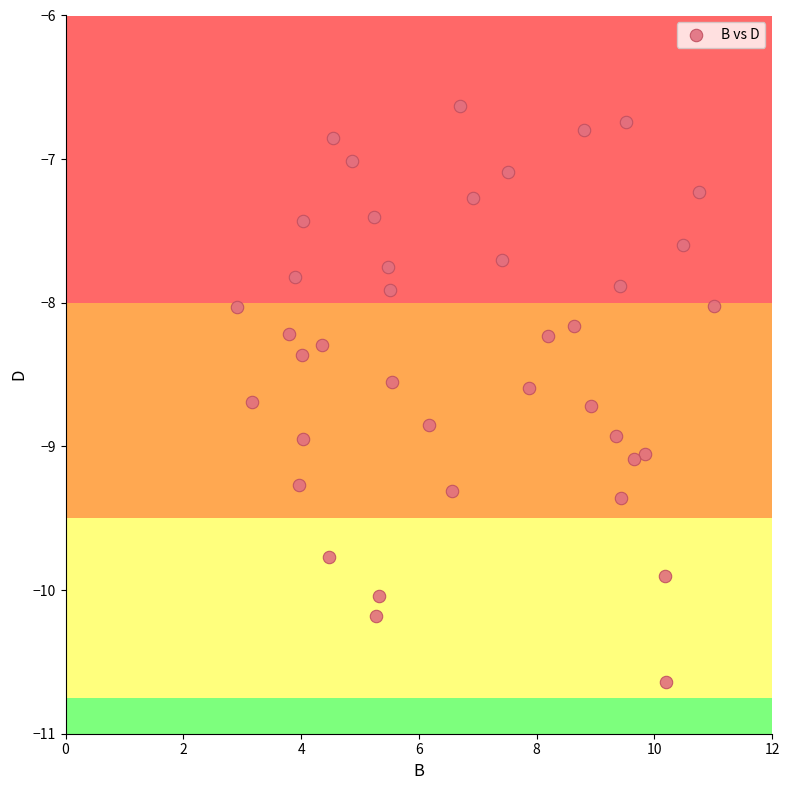

What is the range of Y values (max minus min)?

4.0